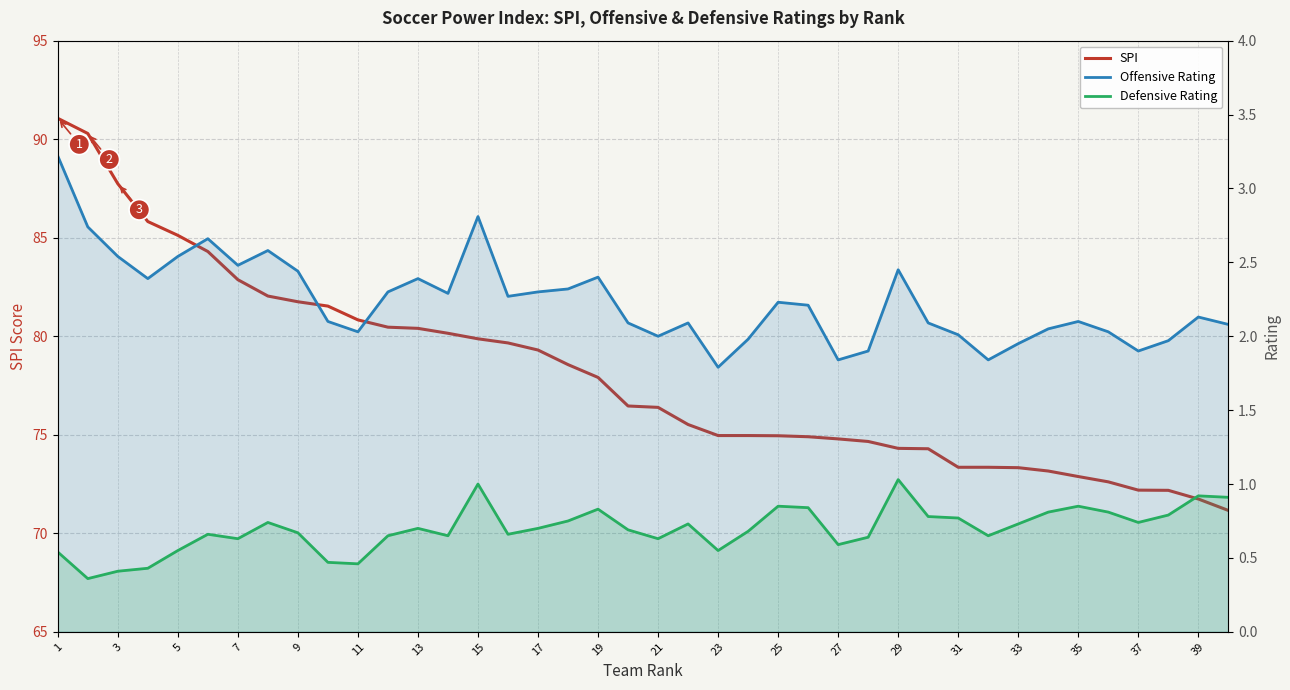

What is the value of the Defensive Rating point at the 27th from the left?

0.6